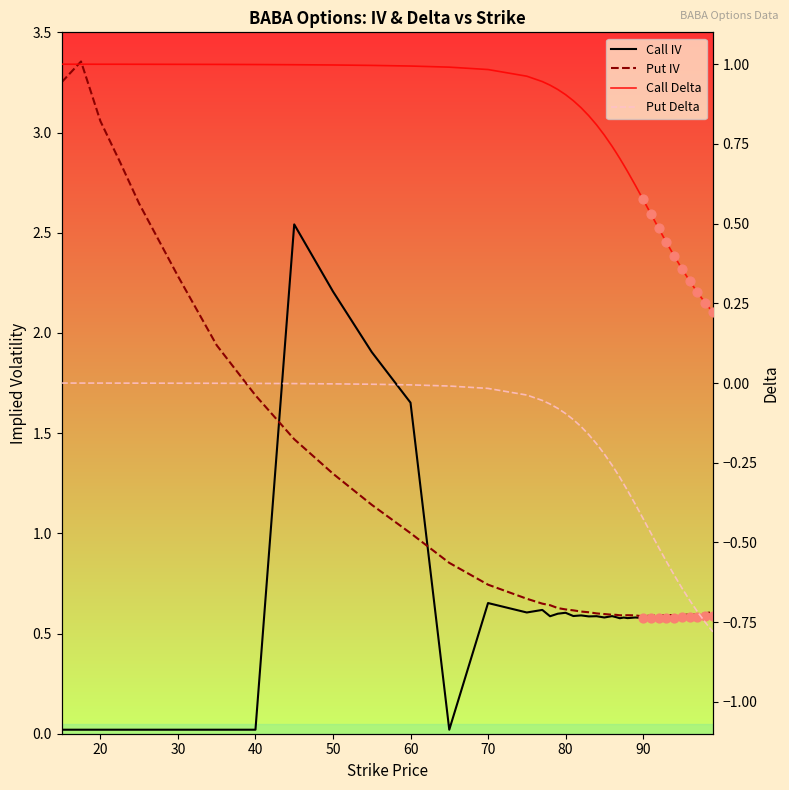

At how many categories does at least one series exceed 0?

40